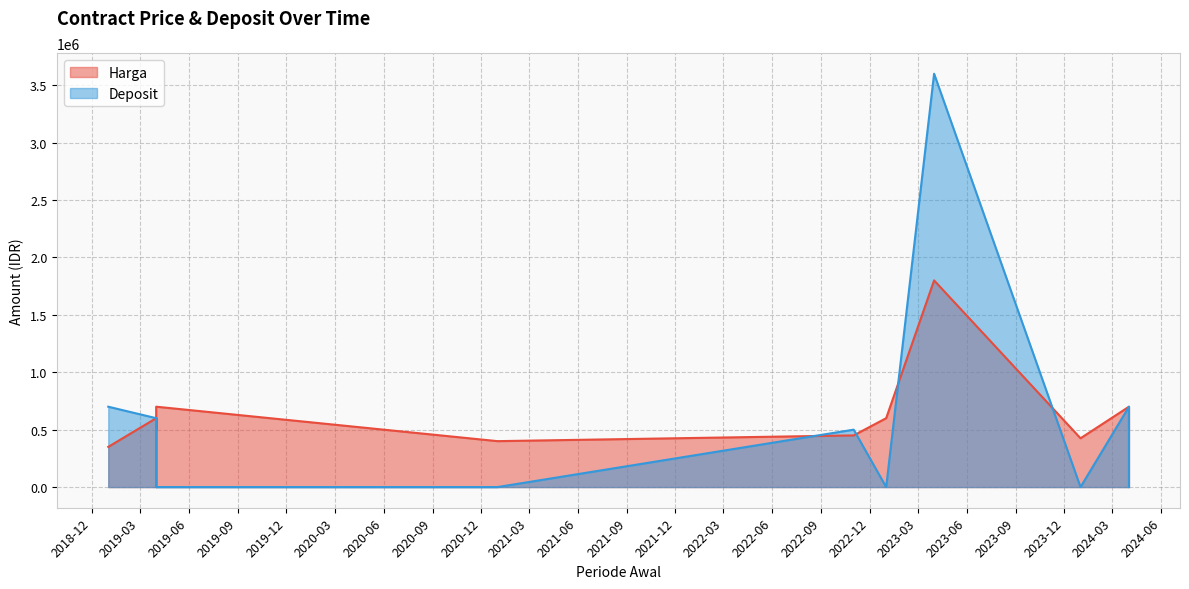

True or false: Deposit and Harga cross at least once.

True